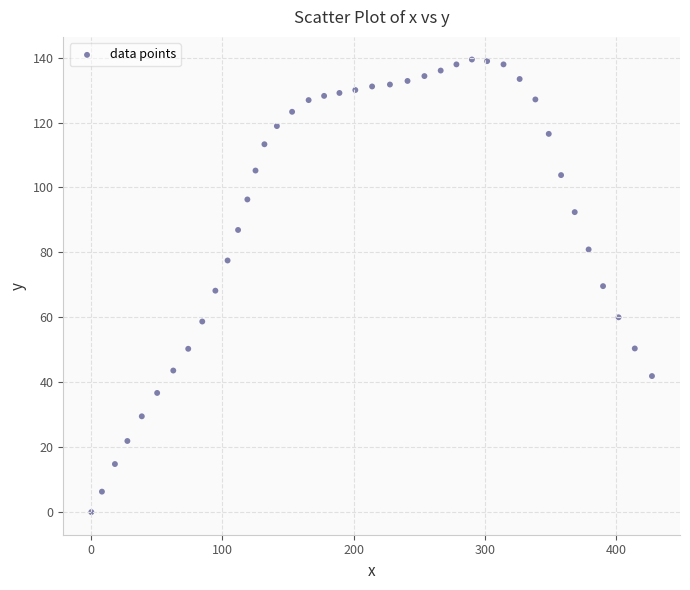

What is the range of Y values (max minus min)?

139.4